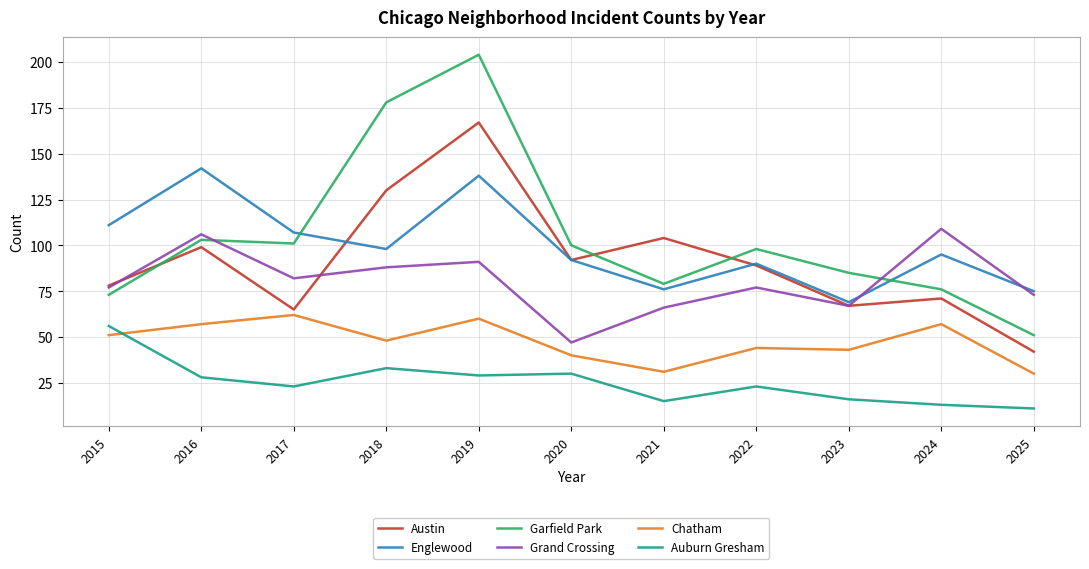

How many interior local peaks does the Grand Crossing series have?

4